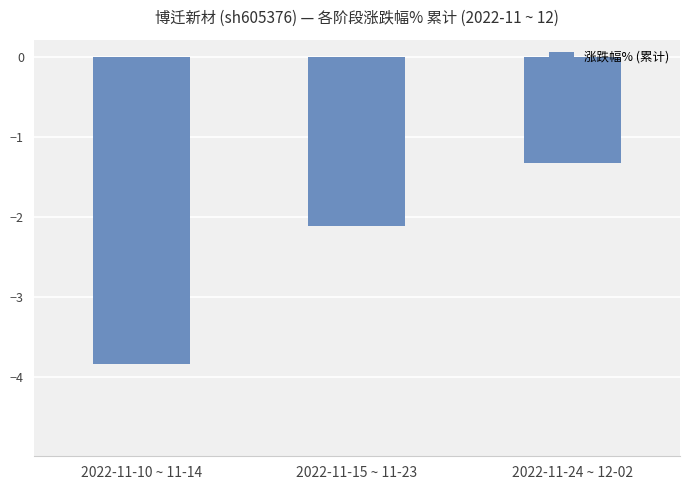

Reading right to left, what are all the values shown in this chart?

2022-11-24 ~ 12-02=-1.3	2022-11-15 ~ 11-23=-2.1	2022-11-10 ~ 11-14=-3.8